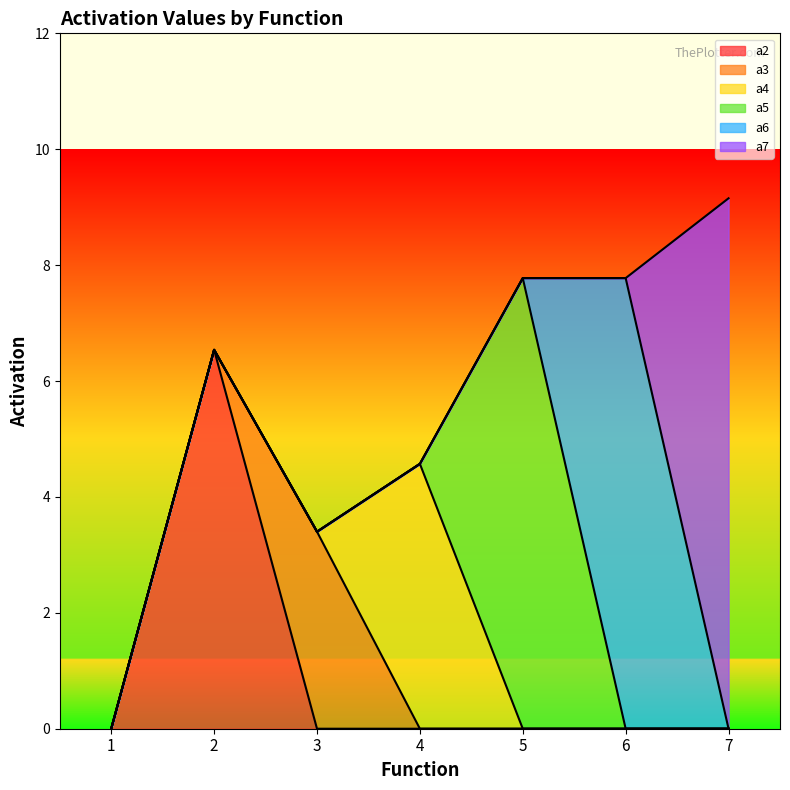

Which series has the widest spread of values?

a7